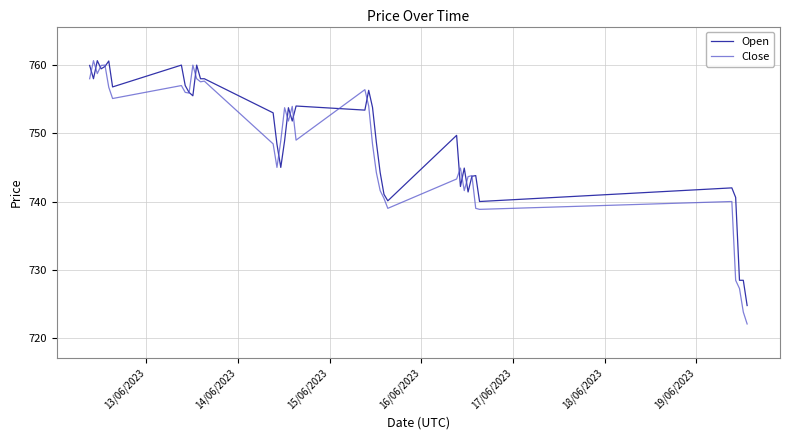

Which series has the largest total across all categories?

Open